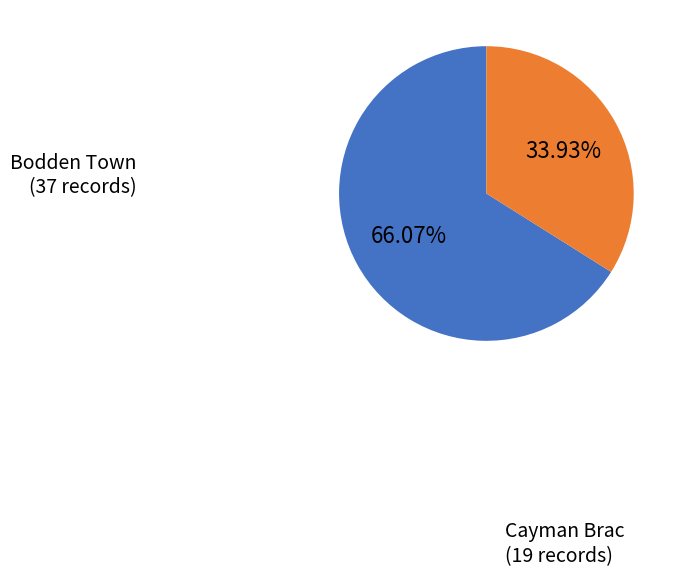

Which category accounts for the majority?

Bodden Town